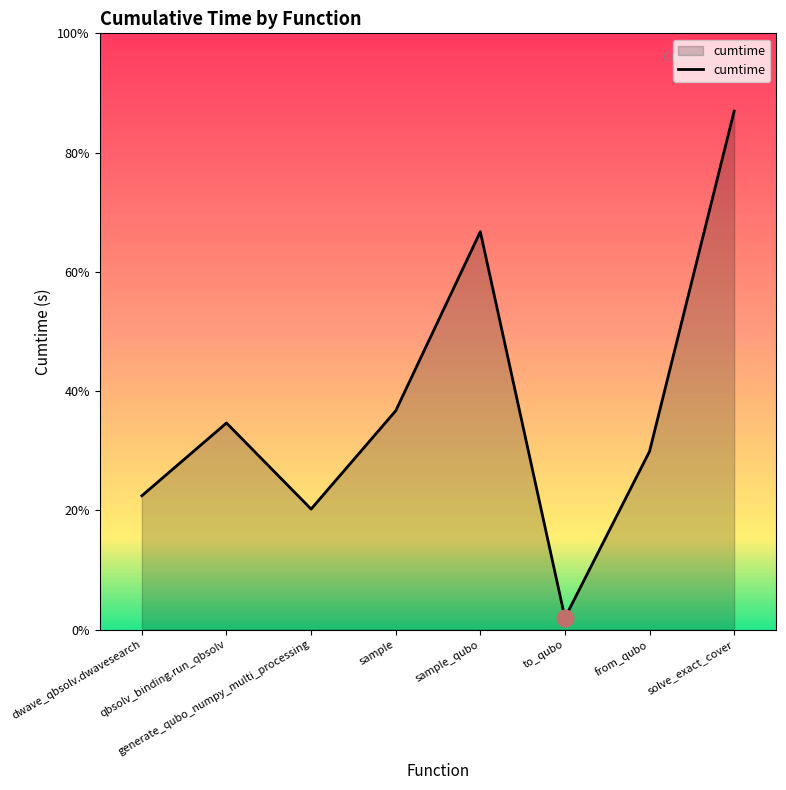

Is this an area chart (filled region under the line)?

Yes